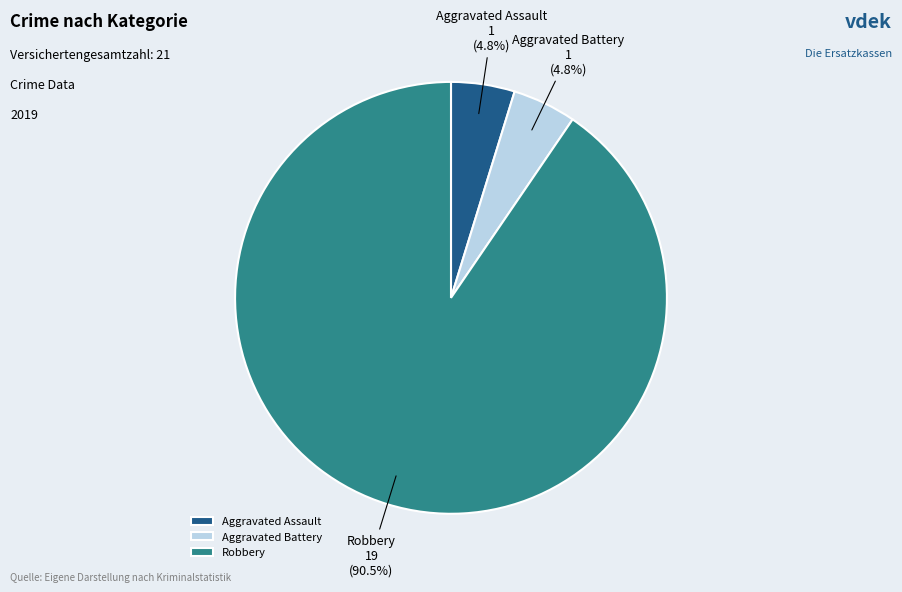

To the nearest percent, what is the average slice percentage?

33%